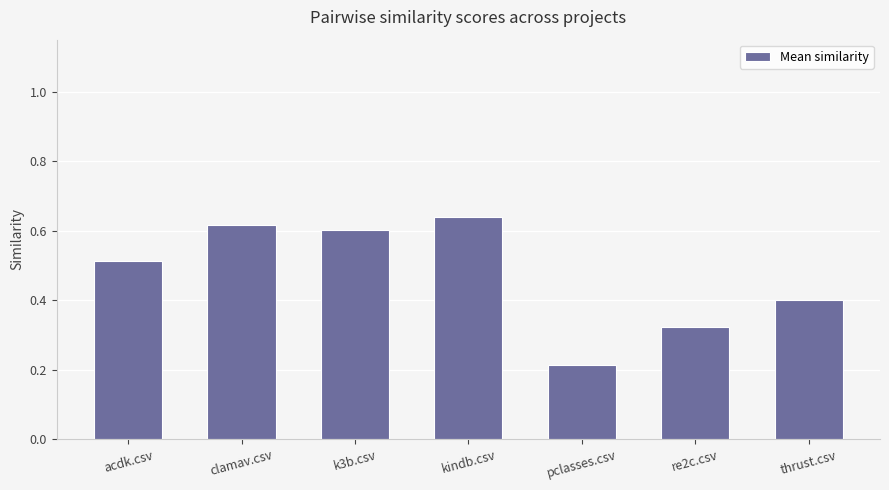

What is the difference between the maximum and minimum values?

0.4